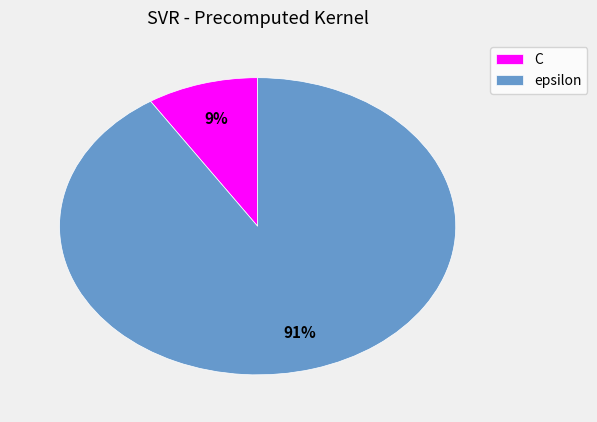

Which slice is the smallest?

C